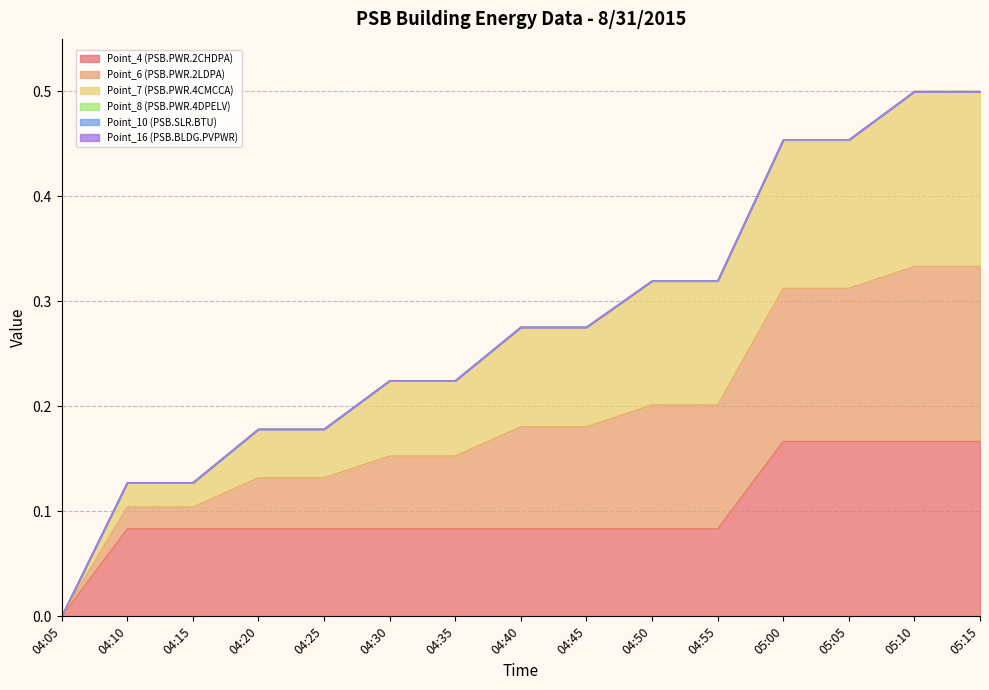

Does the chart display data point markers on the line(s)?

No